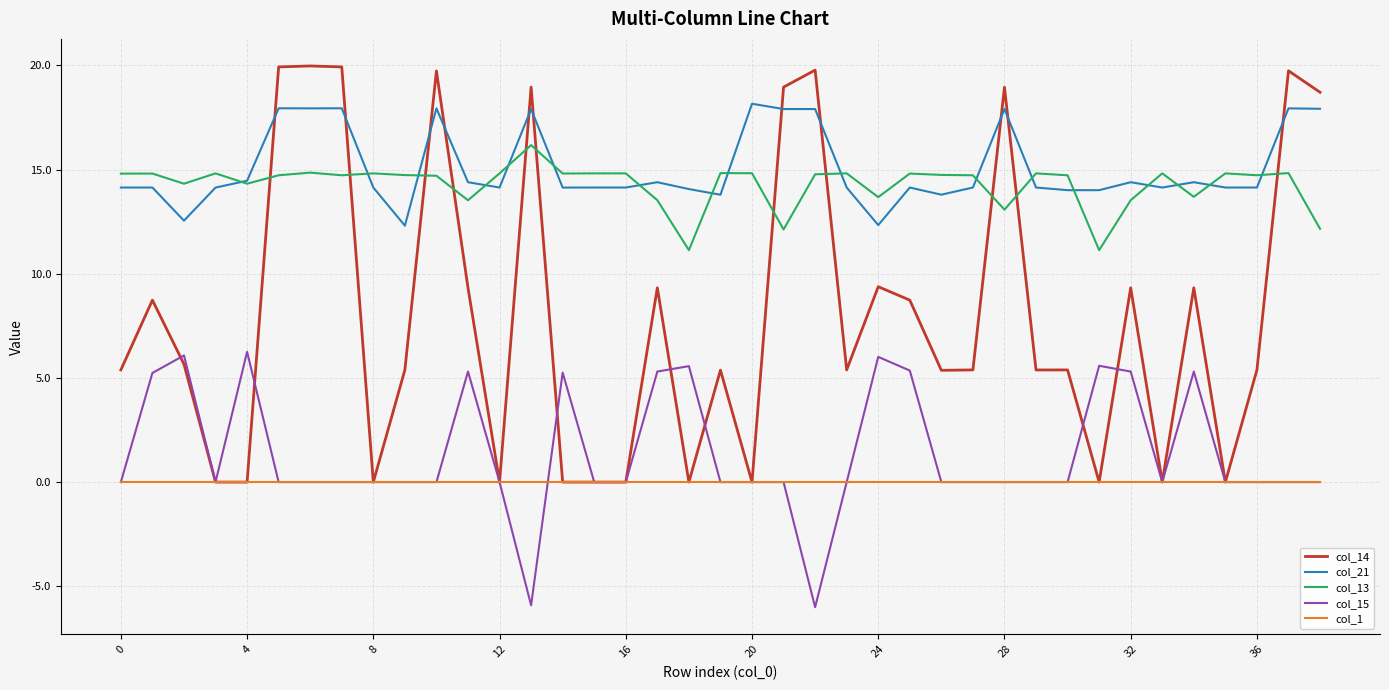

List the series in order of their peak value, highest first.

col_14, col_21, col_13, col_15, col_1